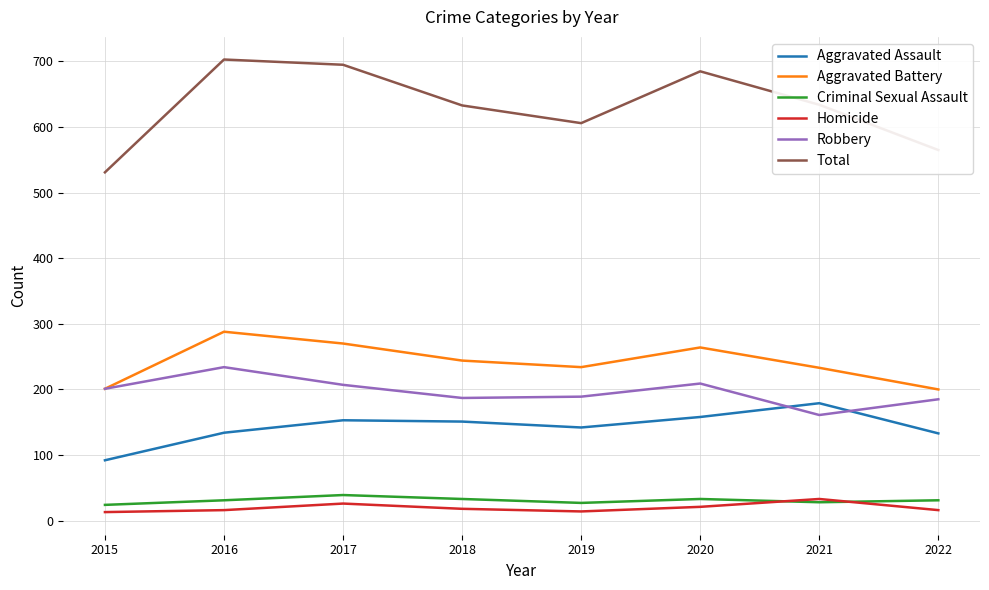

How many interior local peaks does the Robbery series have?

2